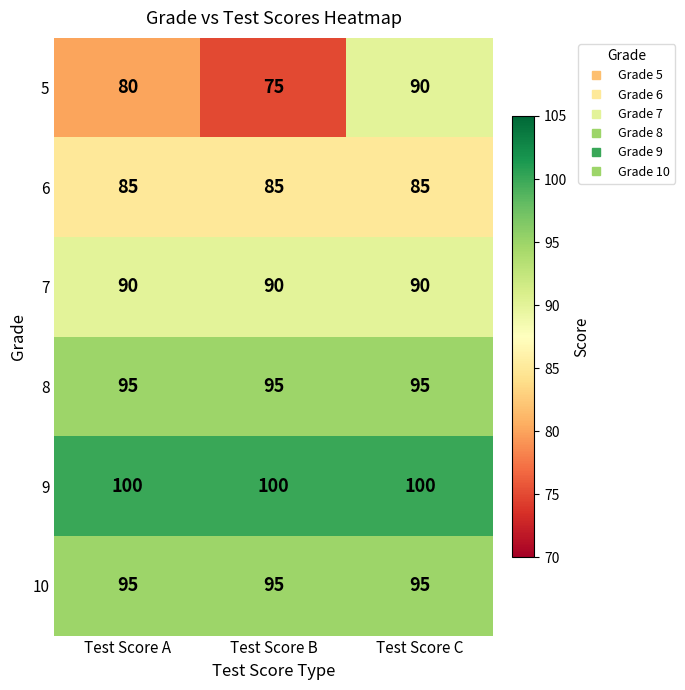

The 9 series shows 100 at Test Score B. True or false?

True